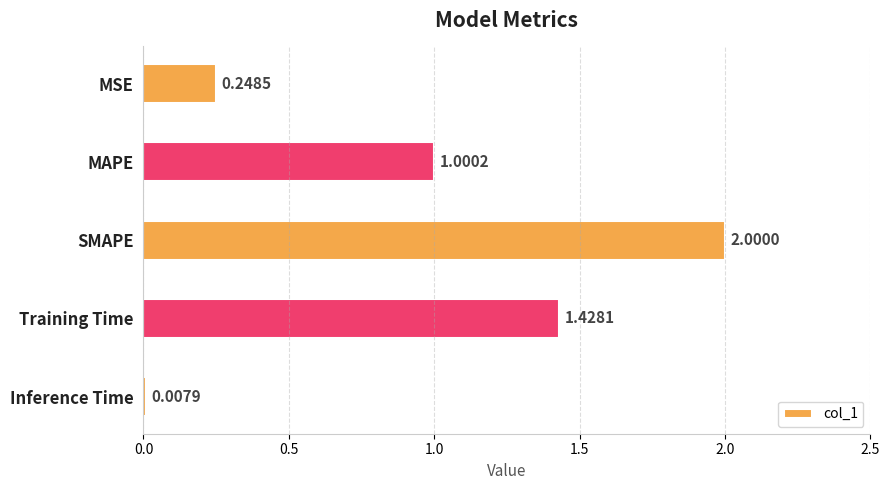

At which category does the chart reach its peak across all series?

SMAPE